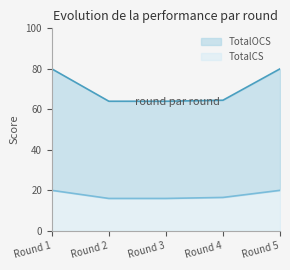

Between Round 1 and Round 2, which is larger?

Round 1